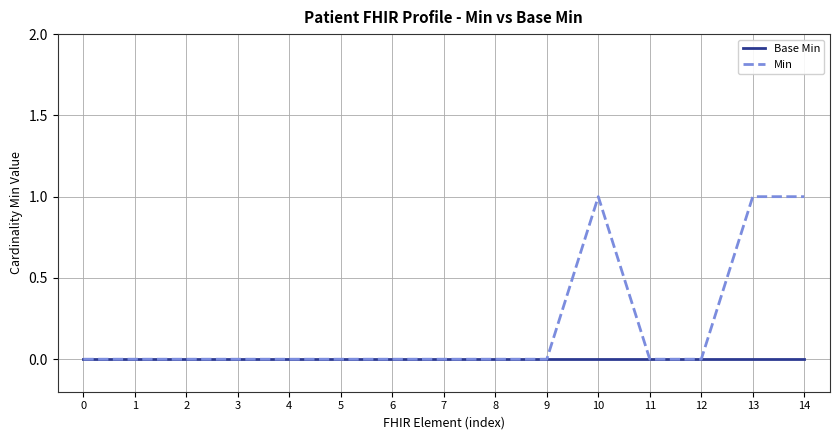

The value of Min at 4 is 0. True or false?

True